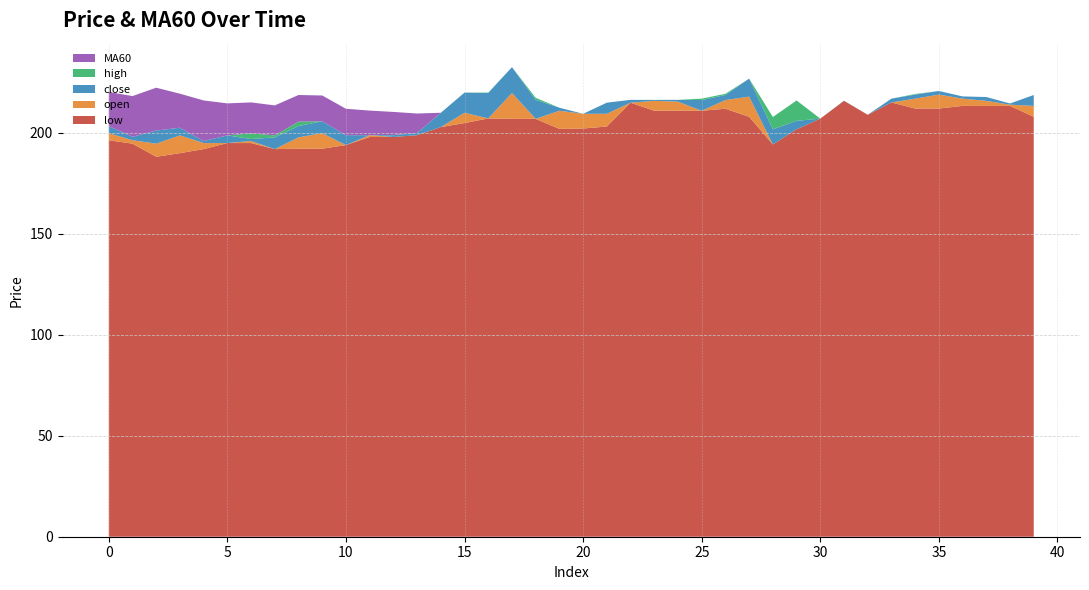

The low series shows 196.4 at 0. True or false?

True